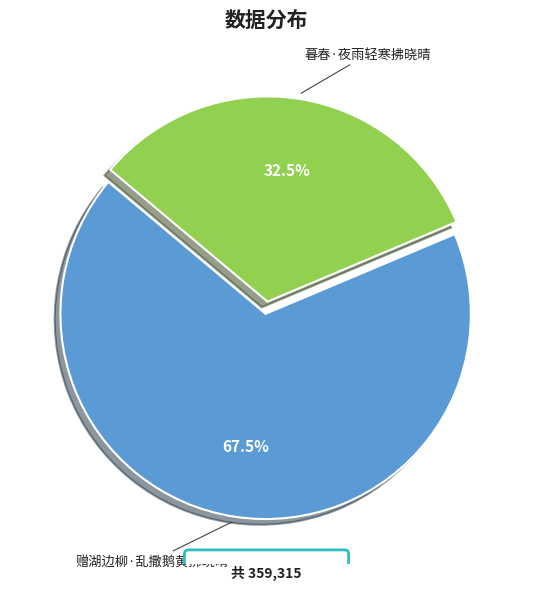

Which slice is the smallest?

暮春·夜雨轻寒拂晓晴